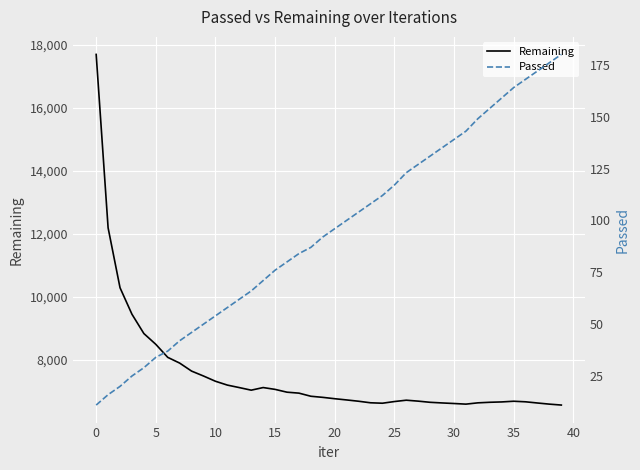

Which category has the highest value in the Passed series?

39